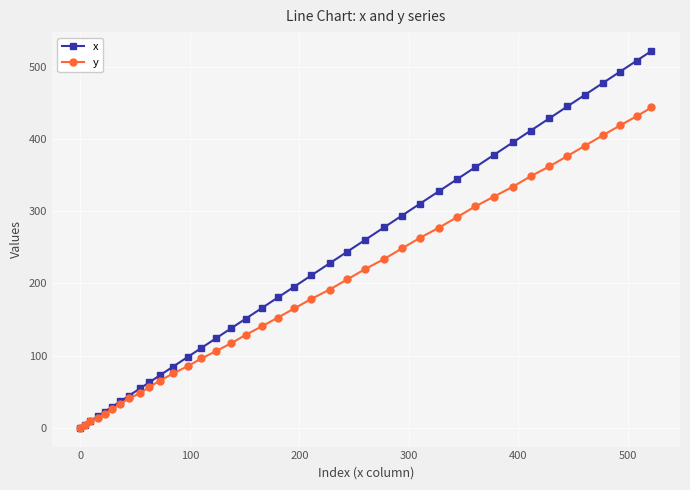

What is the greatest value displayed?

521.8